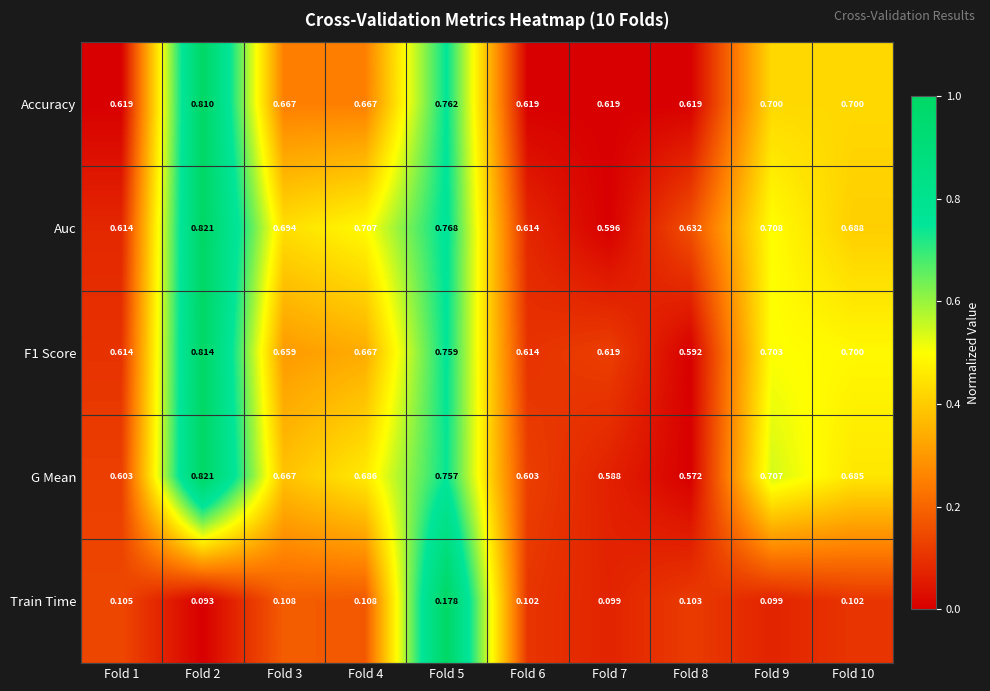

At which category does the chart reach its peak across all series?

Fold 2